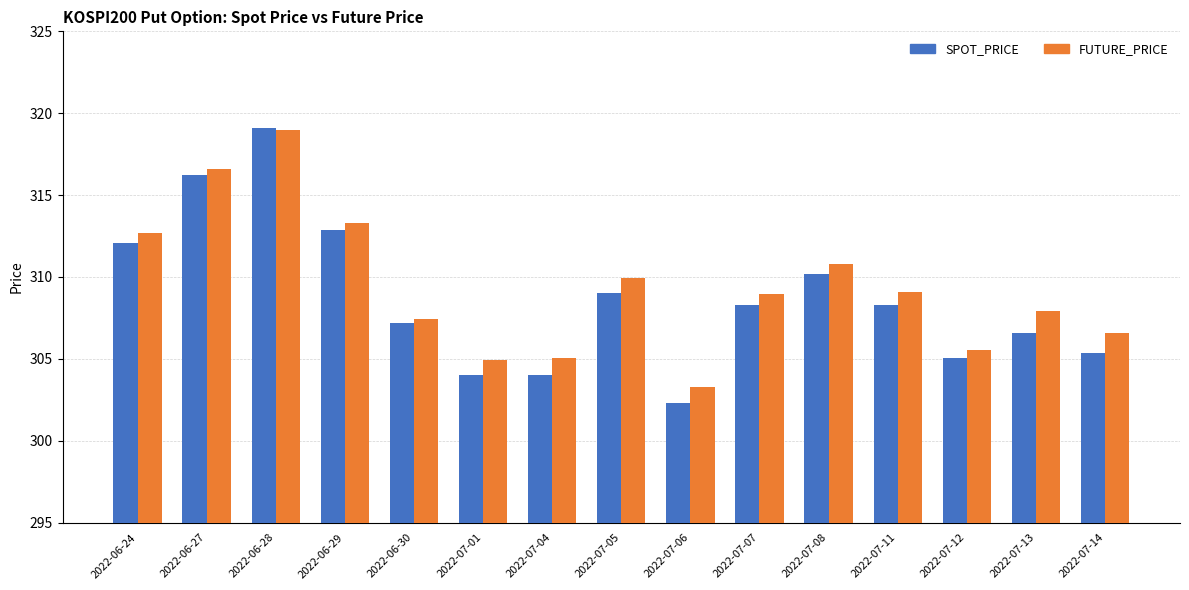

Which category has the highest value in the FUTURE_PRICE series?

2022-06-28